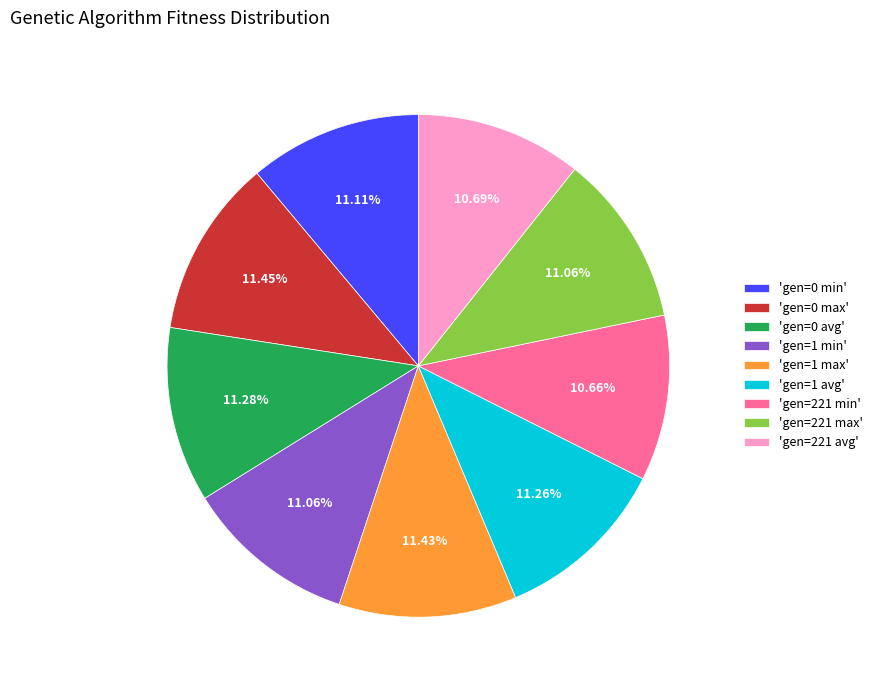

Between 'gen=221 avg' and 'gen=1 max', which is larger?

'gen=1 max'